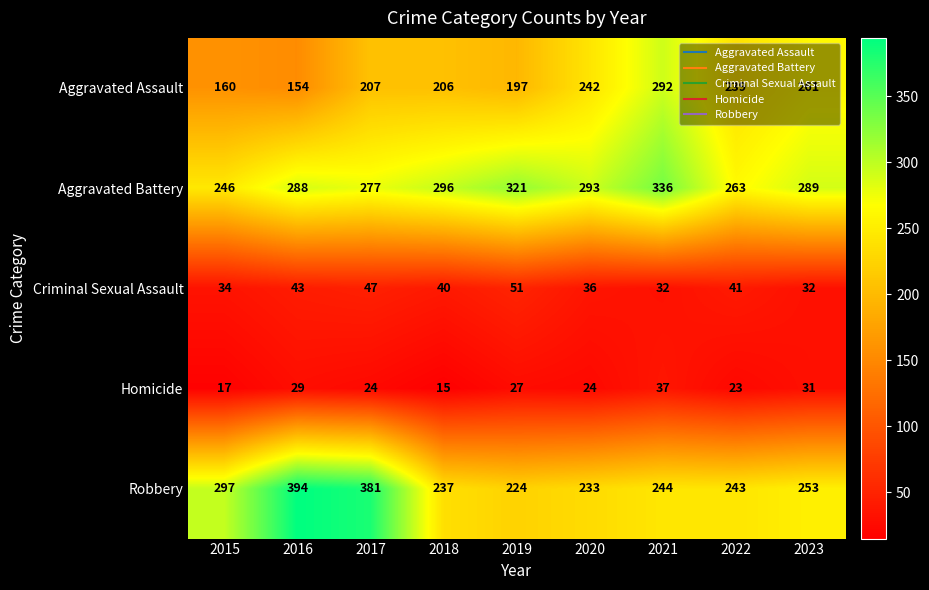

What is the difference between the maximum and minimum values in the Robbery series?

170